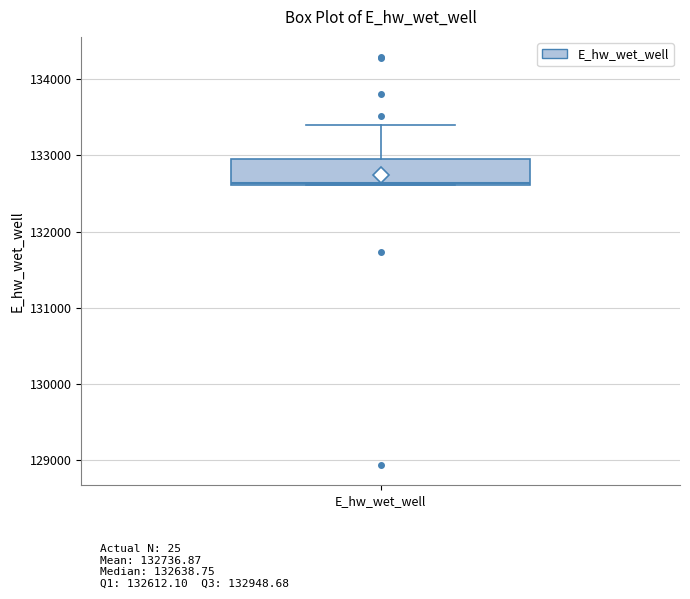

Transcribe this box plot: give where the median line is, the range the box spans, and where the two whiskers end, as read against the y-axis. The values are not printed on the chart, so give them approximately, as read against the axis.

median 132600, box 132600 to 132900, whiskers 132600 to 133400